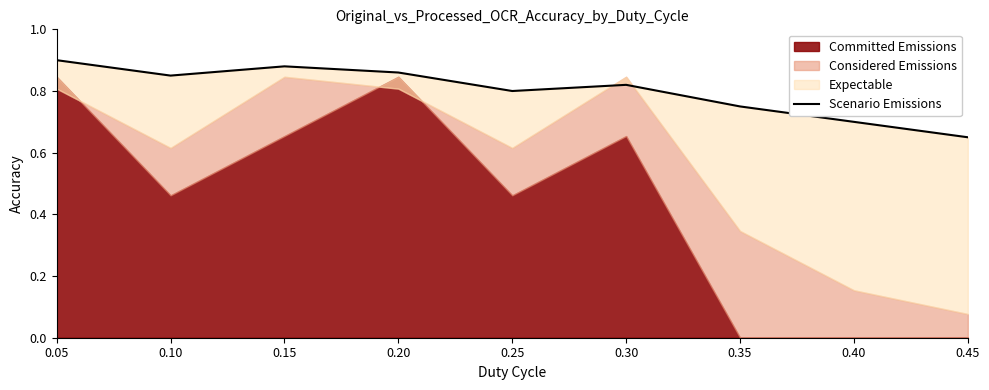

How many lines are shown in the chart?

1